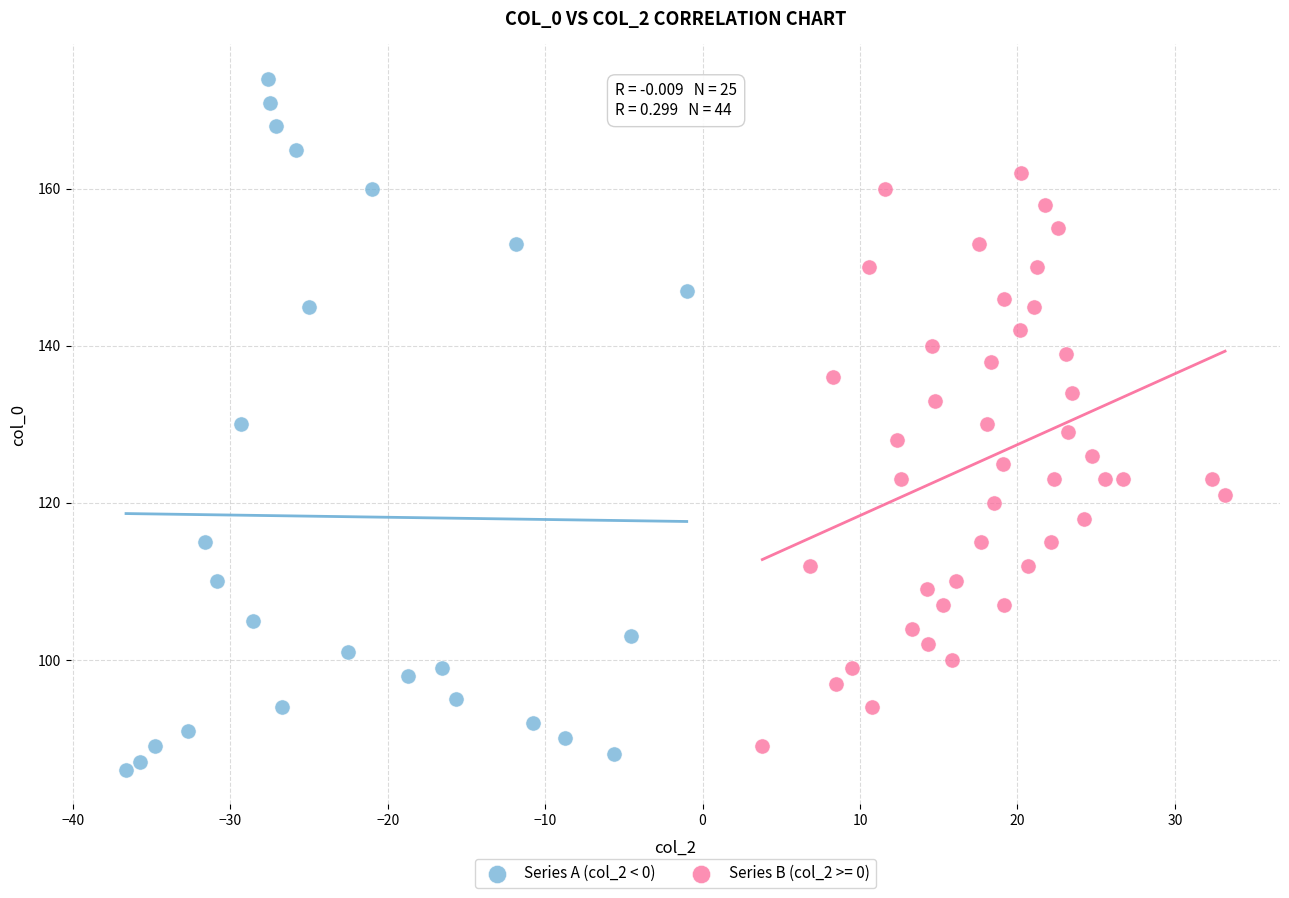

Which series contains the highest Y value?

Series A (col_2 < 0)